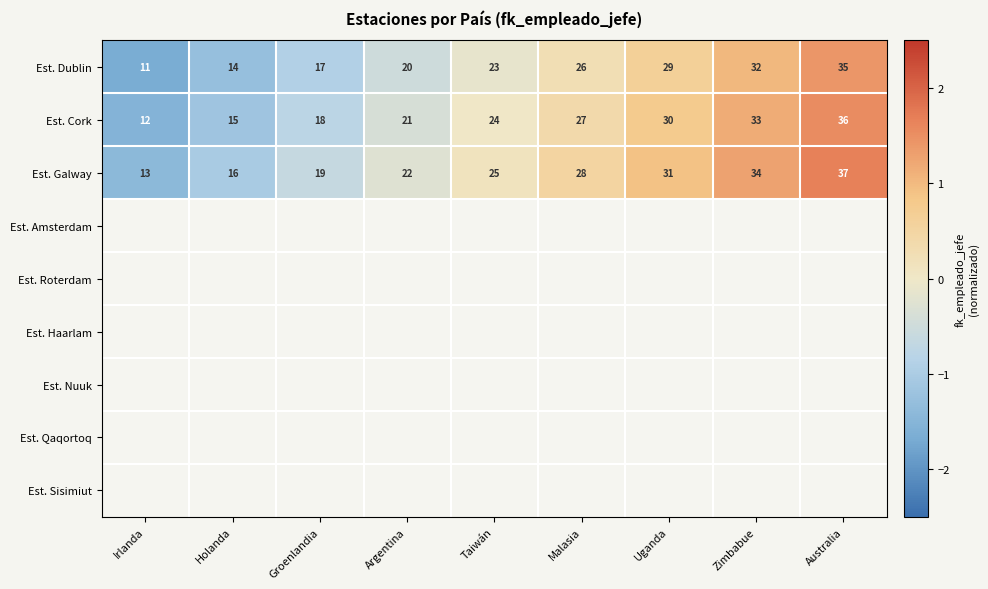

Rank the categories by Est. Cork value from lowest to highest.

Irlanda, Holanda, Groenlandia, Argentina, Taiwán, Malasia, Uganda, Zimbabue, Australia